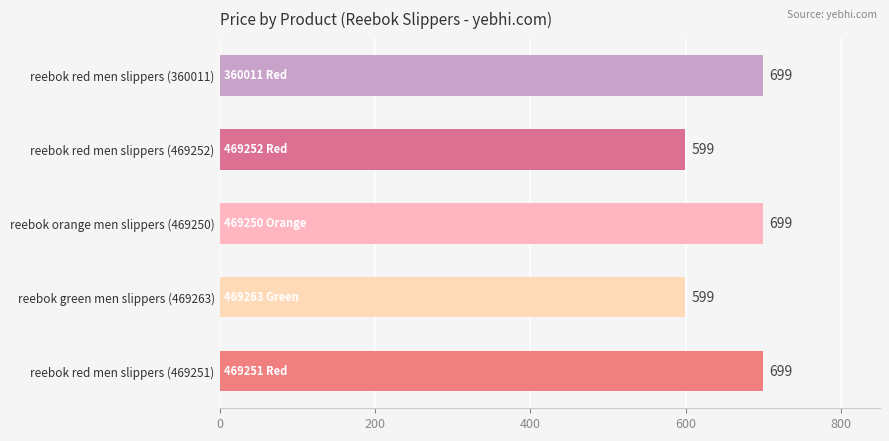

What is the difference between the maximum and minimum values?

100